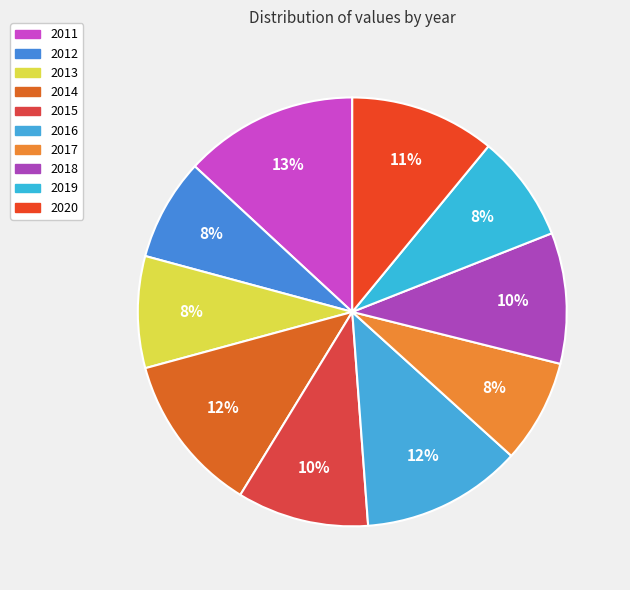

How many segments does this pie chart have?

10